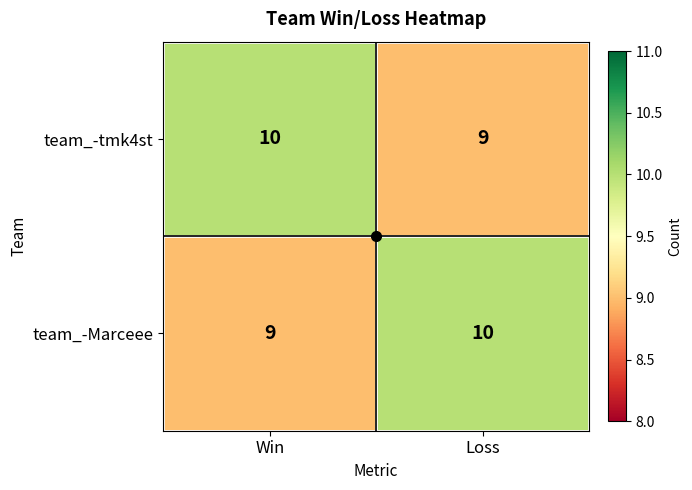

What is the total value across all series at Loss?

19